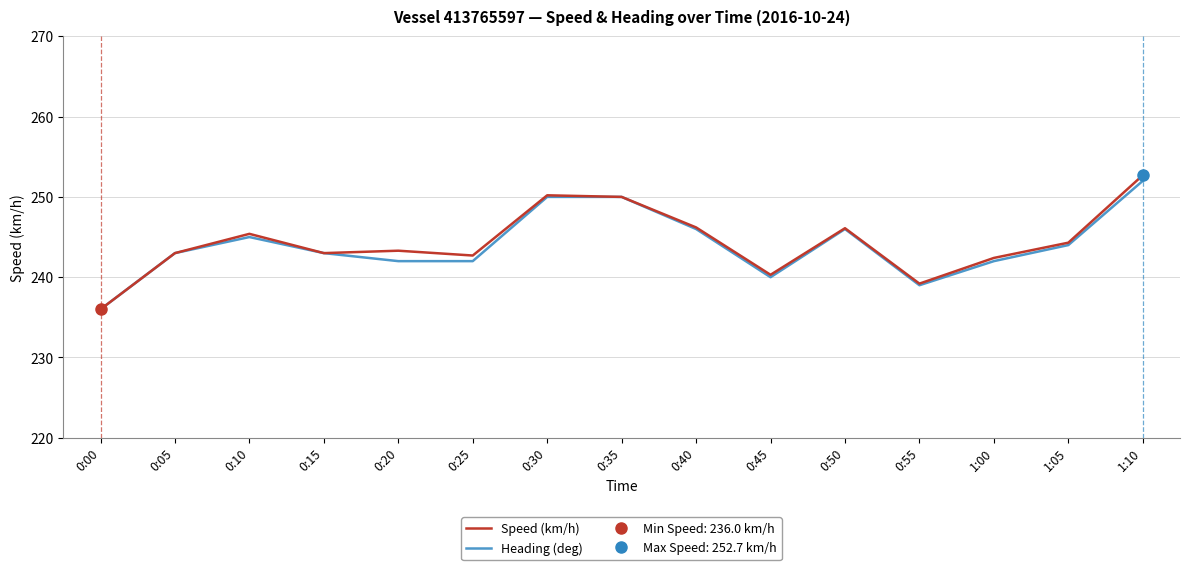

In Speed (km/h), how many points are lower than both neighbors (excluding endpoints)?

4